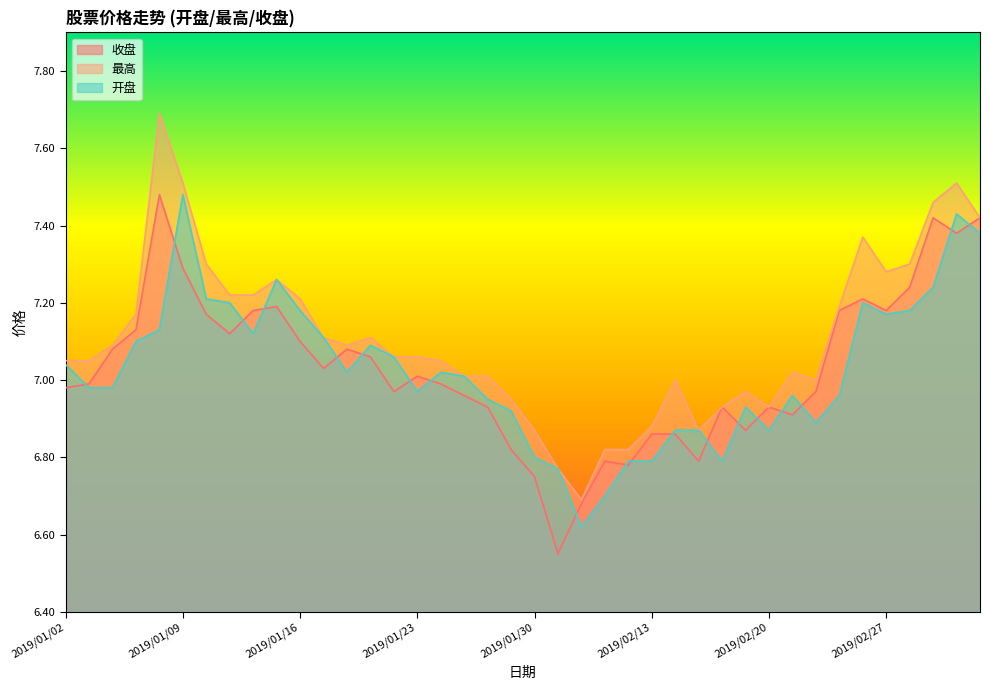

What are all the series names shown in the legend?

收盘, 最高, 开盘